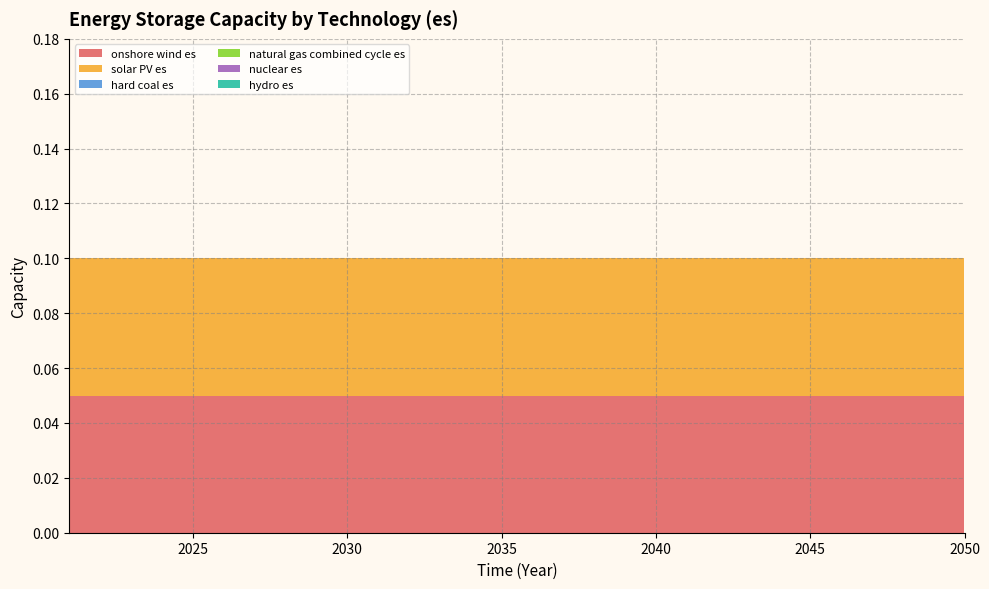

Reading left to right, list all the values displayed in this chart.

onshore wind es: 2021=0.1	2022=0.1	2023=0.1	2024=0.1	2025=0.1	2026=0.1	2027=0.1	2028=0.1	2029=0.1	2030=0.1	2031=0.1	2032=0.1	2033=0.1	2034=0.1	2035=0.1	2036=0.1	2037=0.1	2038=0.1	2039=0.1	2040=0.1	2041=0.1	2042=0.1	2043=0.1	2044=0.1	2045=0.1	2046=0.1	2047=0.1	2048=0.1	2049=0.1	2050=0.1
solar PV es: 2021=0.1	2022=0.1	2023=0.1	2024=0.1	2025=0.1	2026=0.1	2027=0.1	2028=0.1	2029=0.1	2030=0.1	2031=0.1	2032=0.1	2033=0.1	2034=0.1	2035=0.1	2036=0.1	2037=0.1	2038=0.1	2039=0.1	2040=0.1	2041=0.1	2042=0.1	2043=0.1	2044=0.1	2045=0.1	2046=0.1	2047=0.1	2048=0.1	2049=0.1	2050=0.1
hard coal es: 2021=0.0	2022=0.0	2023=0.0	2024=0.0	2025=0.0	2026=0.0	2027=0.0	2028=0.0	2029=0.0	2030=0.0	2031=0.0	2032=0.0	2033=0.0	2034=0.0	2035=0.0	2036=0.0	2037=0.0	2038=0.0	2039=0.0	2040=0.0	2041=0.0	2042=0.0	2043=0.0	2044=0.0	2045=0.0	2046=0.0	2047=0.0	2048=0.0	2049=0.0	2050=0.0
natural gas combined cycle es: 2021=0.0	2022=0.0	2023=0.0	2024=0.0	2025=0.0	2026=0.0	2027=0.0	2028=0.0	2029=0.0	2030=0.0	2031=0.0	2032=0.0	2033=0.0	2034=0.0	2035=0.0	2036=0.0	2037=0.0	2038=0.0	2039=0.0	2040=0.0	2041=0.0	2042=0.0	2043=0.0	2044=0.0	2045=0.0	2046=0.0	2047=0.0	2048=0.0	2049=0.0	2050=0.0
nuclear es: 2021=0.0	2022=0.0	2023=0.0	2024=0.0	2025=0.0	2026=0.0	2027=0.0	2028=0.0	2029=0.0	2030=0.0	2031=0.0	2032=0.0	2033=0.0	2034=0.0	2035=0.0	2036=0.0	2037=0.0	2038=0.0	2039=0.0	2040=0.0	2041=0.0	2042=0.0	2043=0.0	2044=0.0	2045=0.0	2046=0.0	2047=0.0	2048=0.0	2049=0.0	2050=0.0
hydro es: 2021=0.0	2022=0.0	2023=0.0	2024=0.0	2025=0.0	2026=0.0	2027=0.0	2028=0.0	2029=0.0	2030=0.0	2031=0.0	2032=0.0	2033=0.0	2034=0.0	2035=0.0	2036=0.0	2037=0.0	2038=0.0	2039=0.0	2040=0.0	2041=0.0	2042=0.0	2043=0.0	2044=0.0	2045=0.0	2046=0.0	2047=0.0	2048=0.0	2049=0.0	2050=0.0